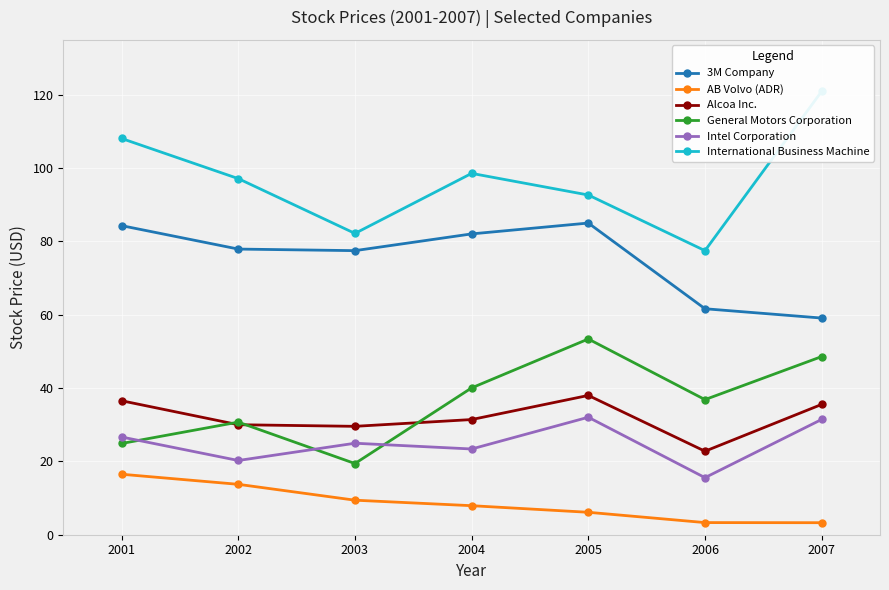

True or false: AB Volvo (ADR) has more than 1 interior local peaks.

False